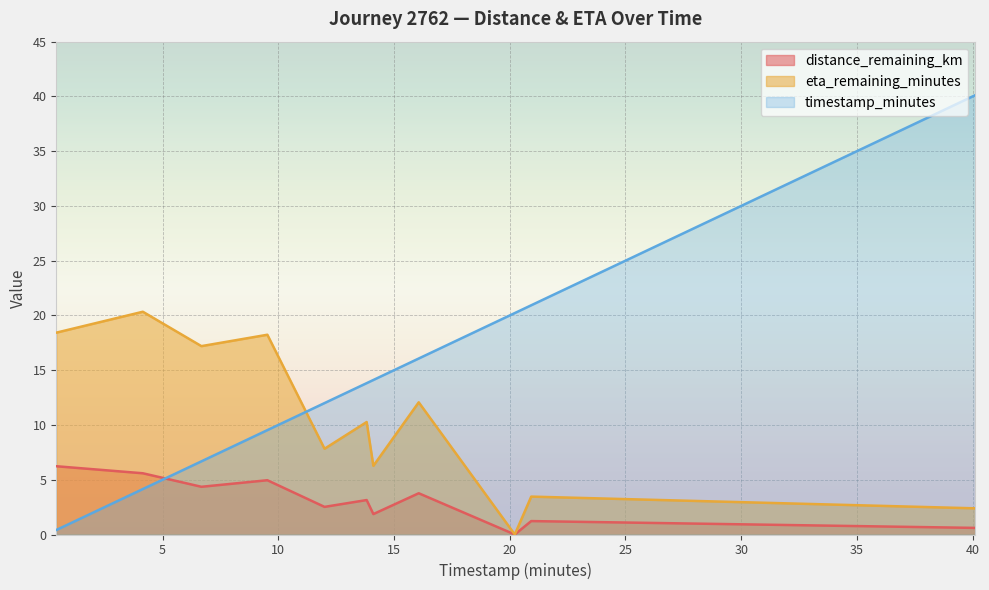

How many categories are shown in the chart?

11